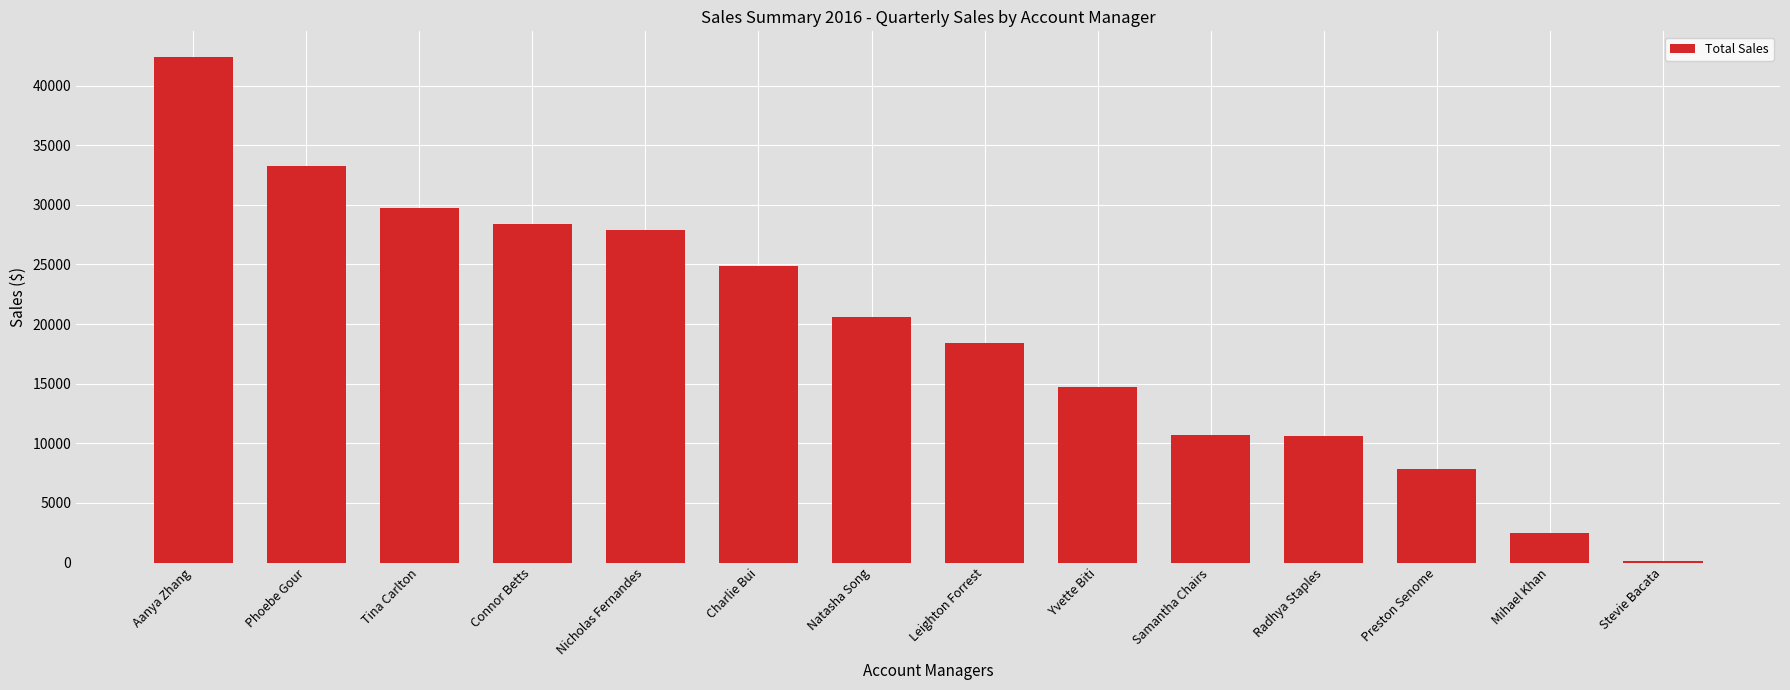

What is the average value?

19434.1